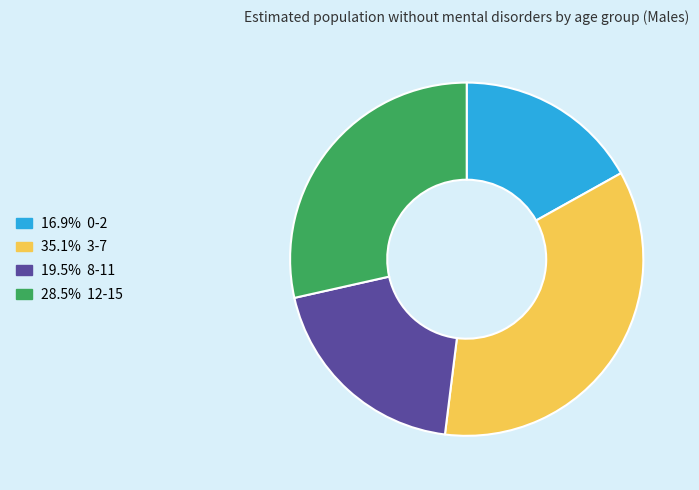

Is there any slice that represents more than half of the pie?

No